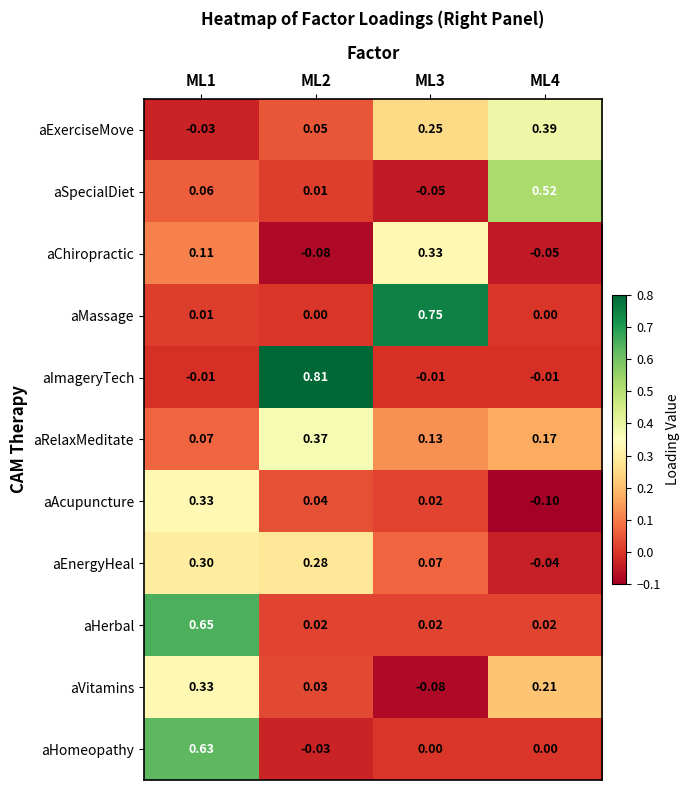

Between ML2 and ML3, which series saw the biggest shift?

aImageryTech